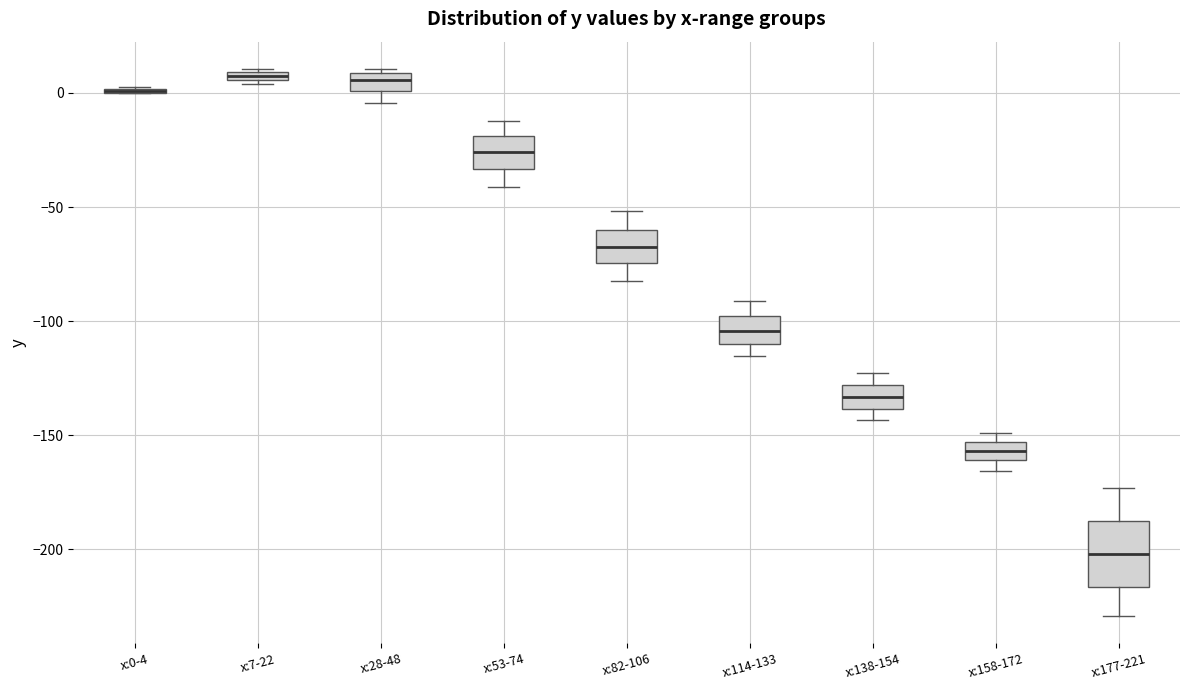

Where is the upper edge of the box for x:53-74 on the y-axis? The values are not printed on the chart, so give them approximately, as read against the axis.

-20